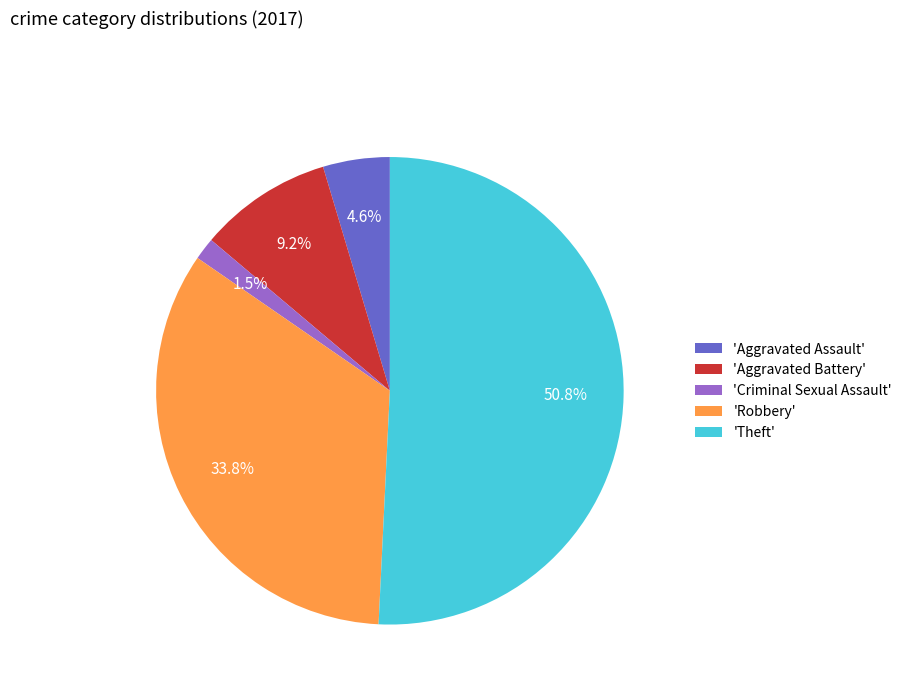

What is the total percentage of 'Aggravated Assault' and 'Aggravated Battery'?

13.8%